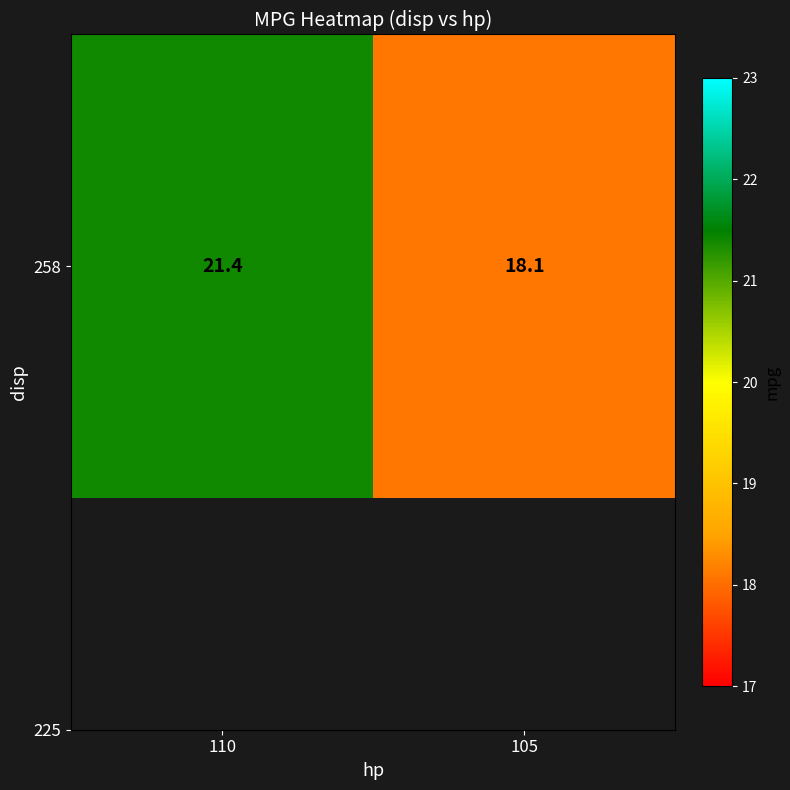

What is the approximate value at 110?

21.4